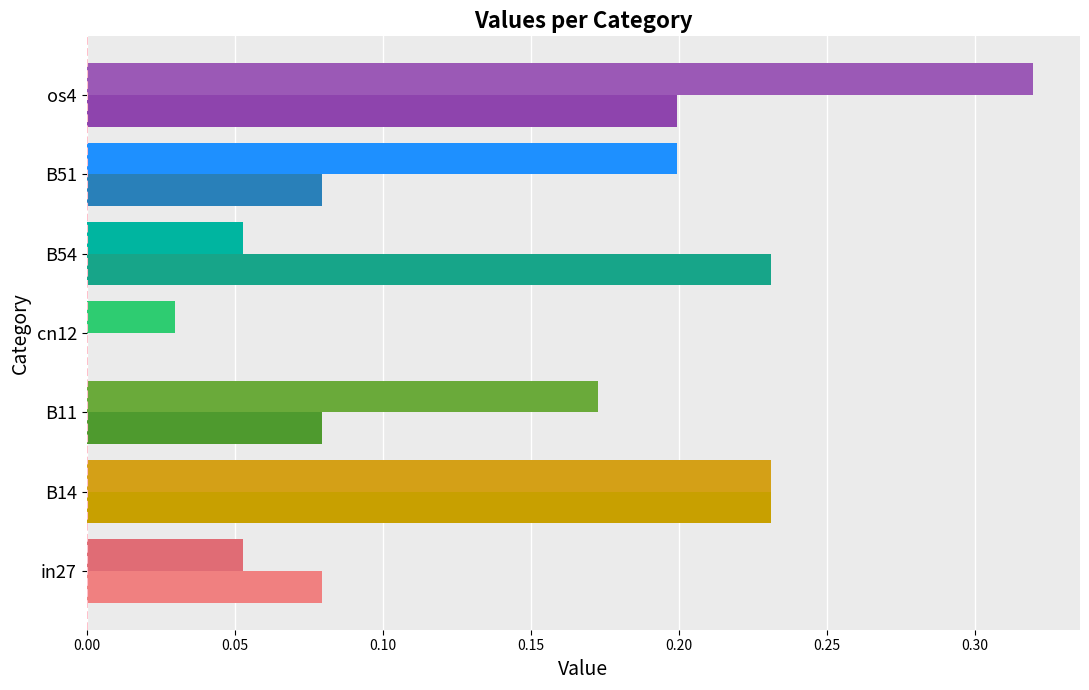

The job51_scenario1_101 series shows 0.1 at in27. True or false?

True